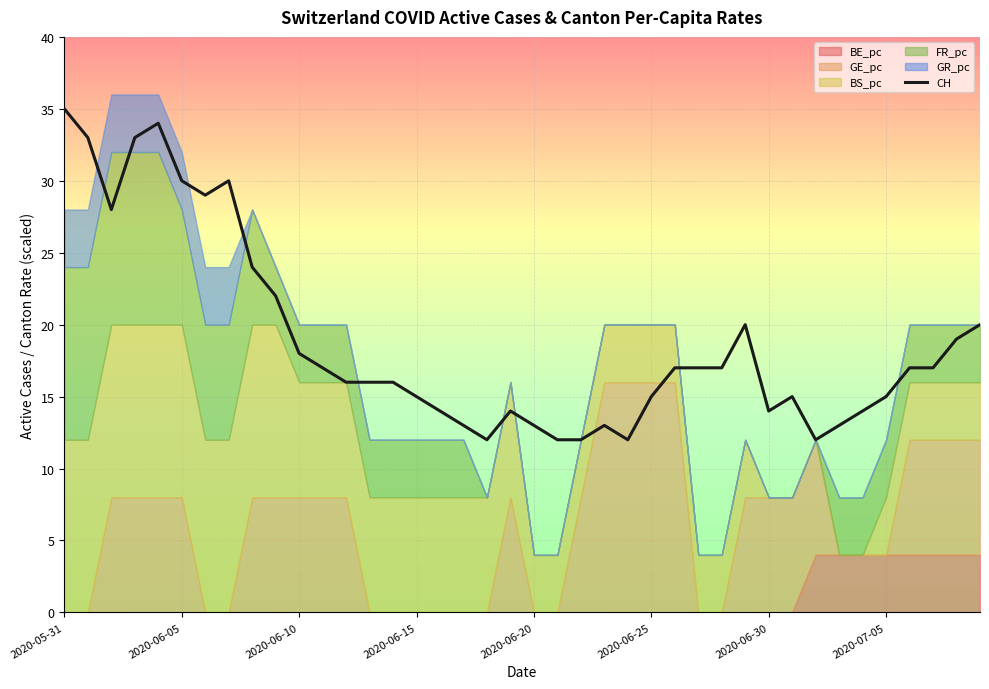

The value of CH at 2020-06-20 is 9. True or false?

False